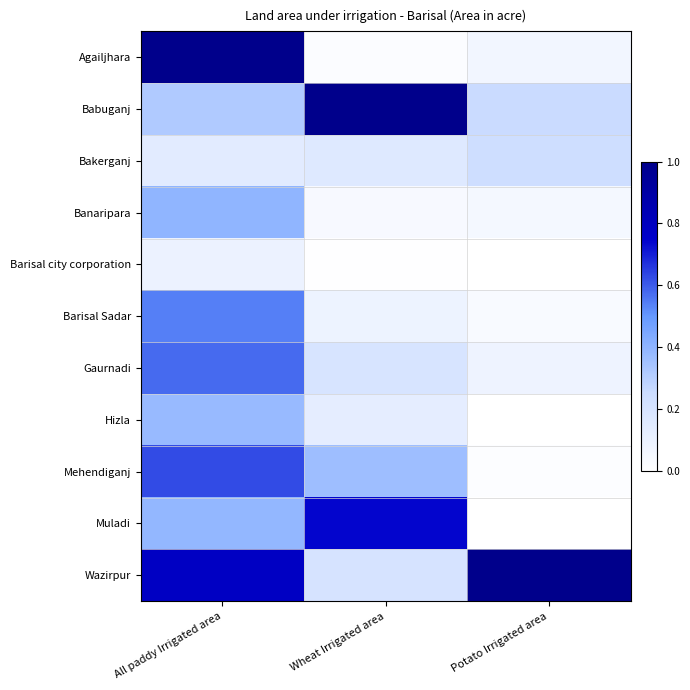

At how many categories does at least one series exceed 0?

3